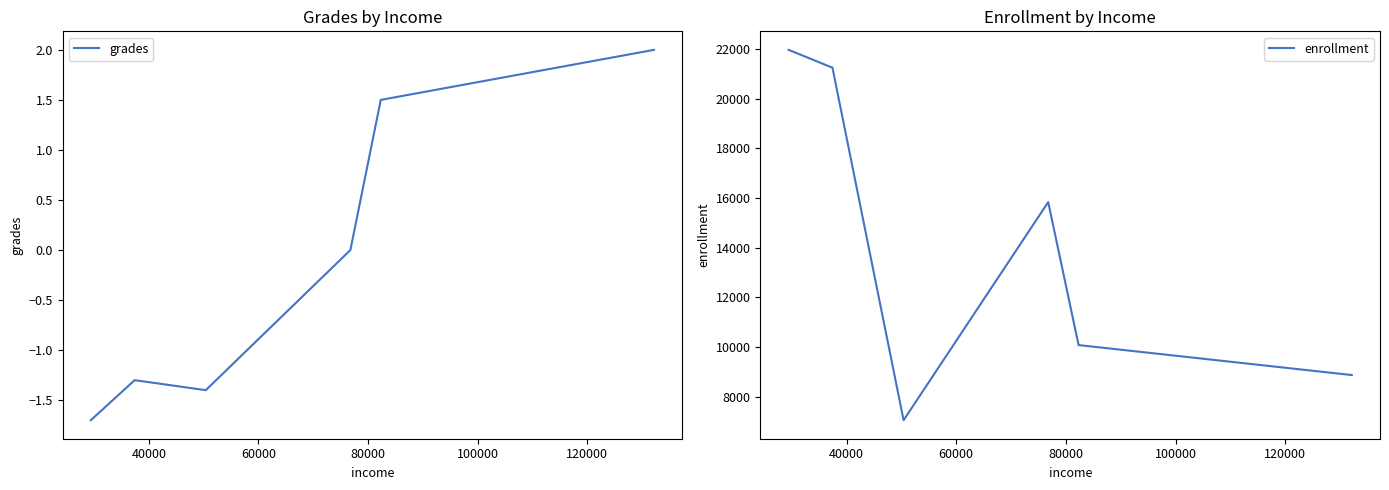

What is the minimum value for grades?

-1.7